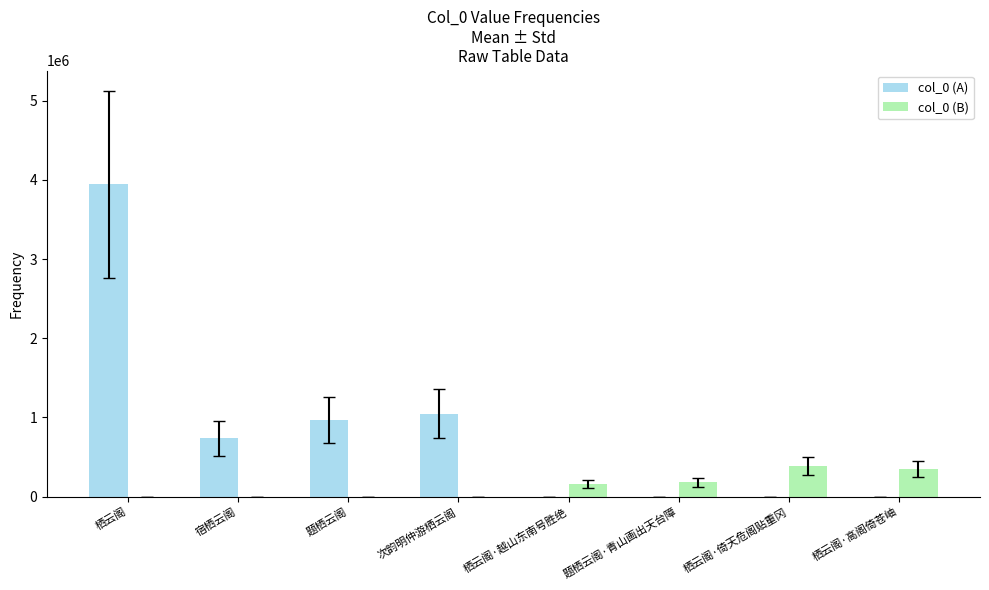

How many data points does each series have?

8